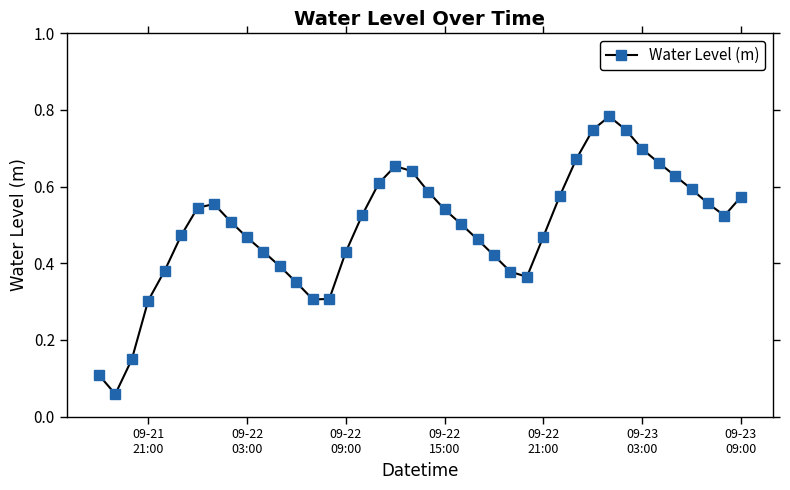

How many points are higher than both their immediate neighbors (excluding endpoints)?

3